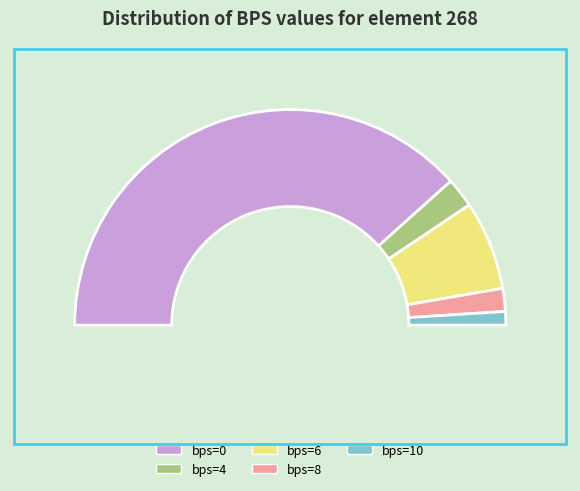

Which slice represents more than half of the pie?

bps=0